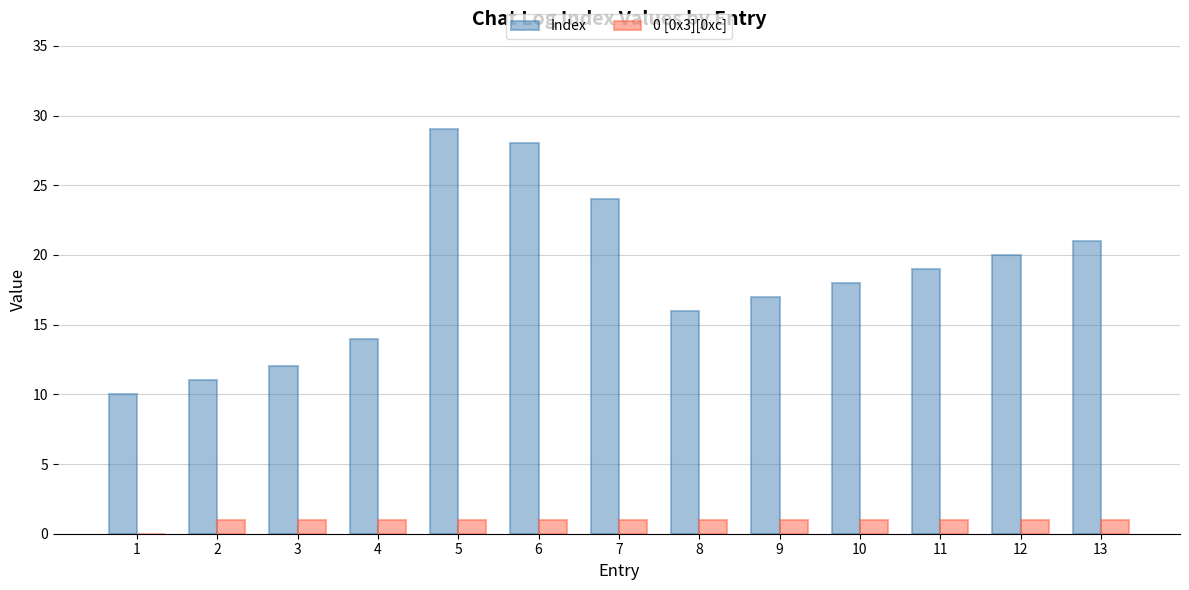

The value of 0 [0x3][0xc] at 6 is 1. True or false?

True